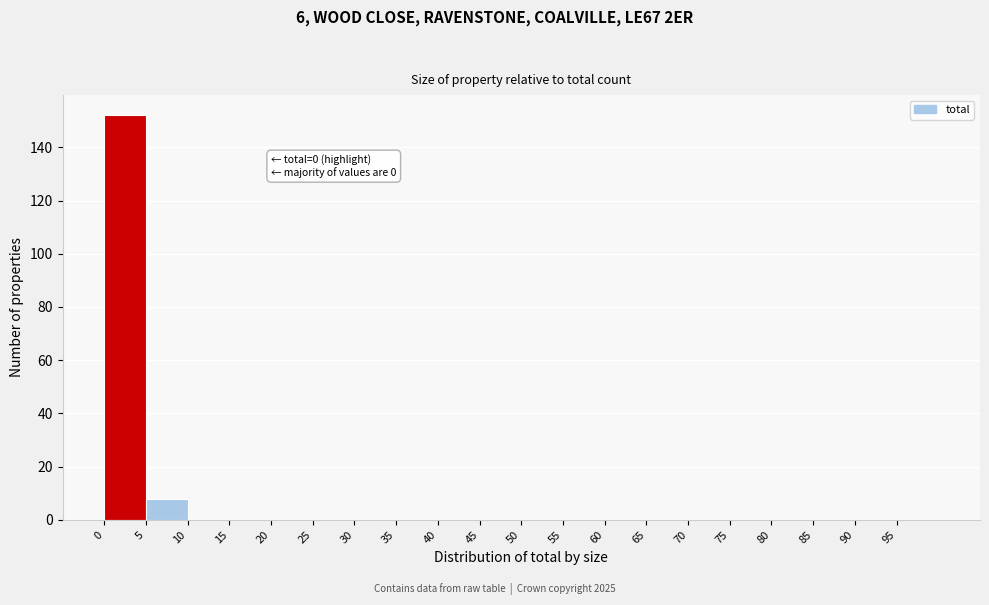

Which range on the x-axis has the tallest bar?

0 to 5